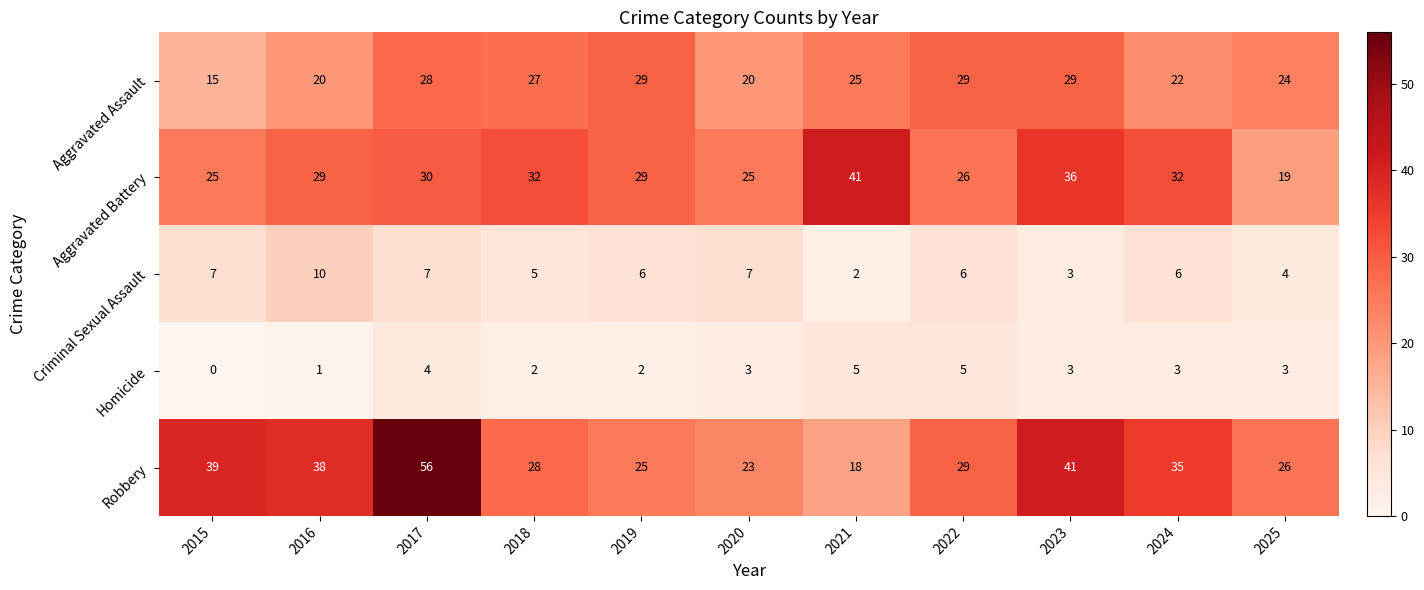

Which series has the widest spread of values?

Robbery